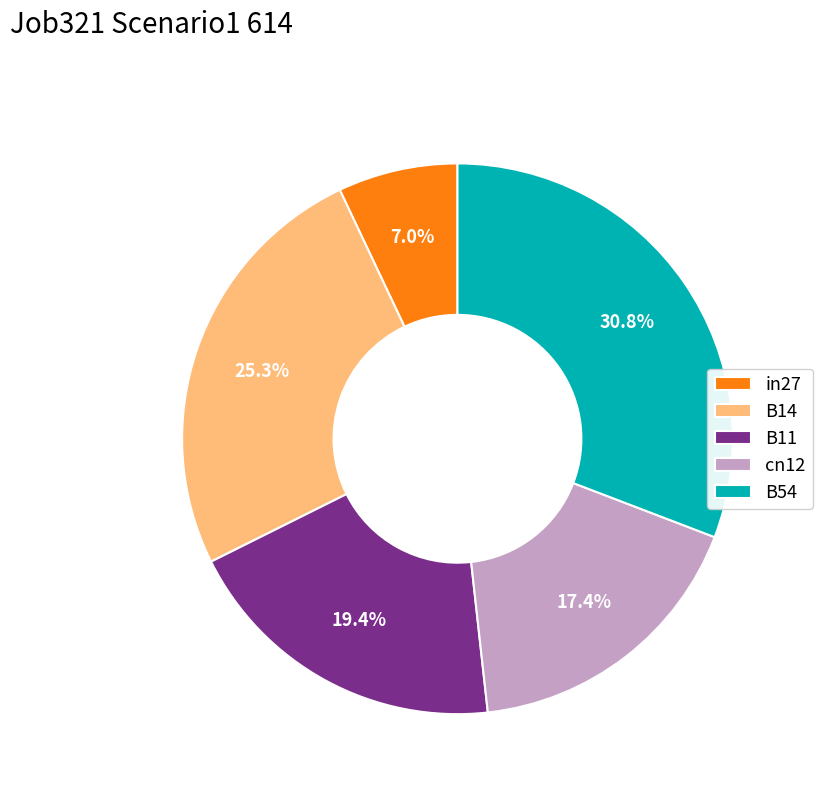

To the nearest percent, what portion does B11 represent?

19%